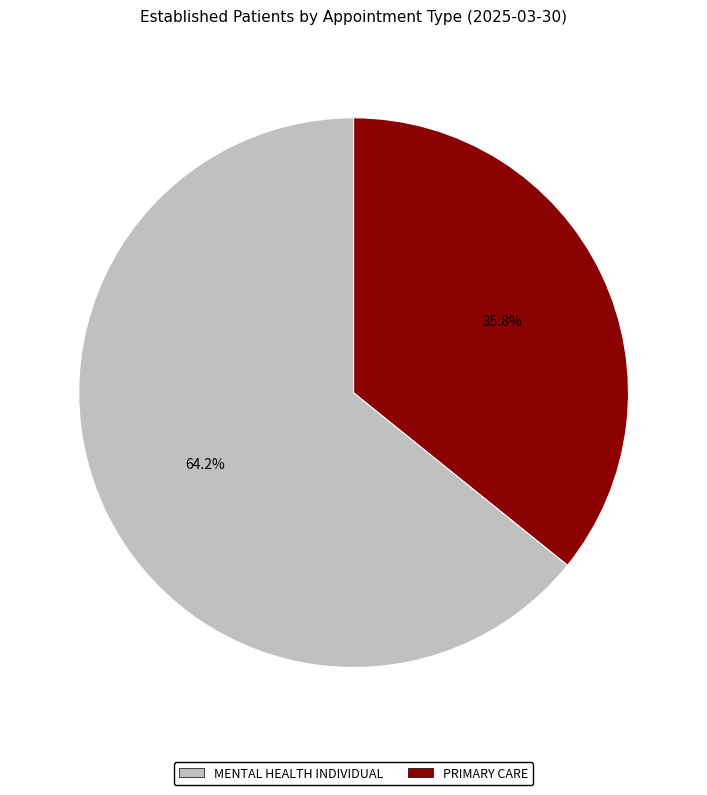

To the nearest percent, what portion does PRIMARY CARE represent?

36%